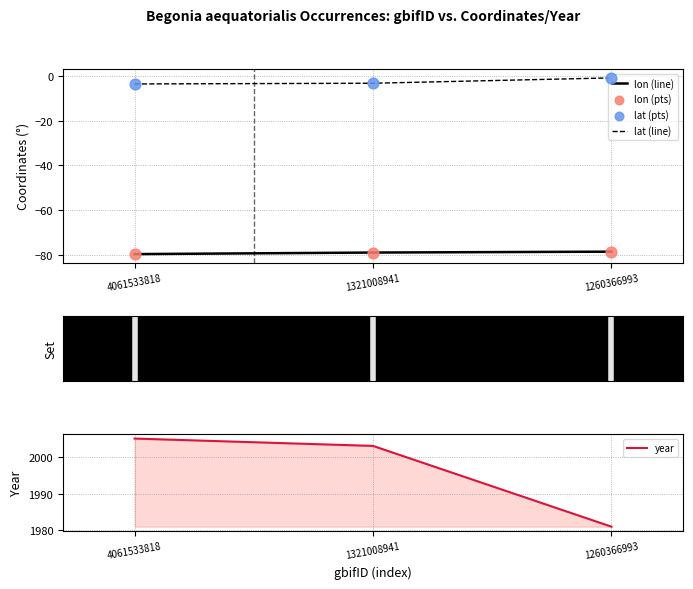

Which series contains the highest Y value?

year